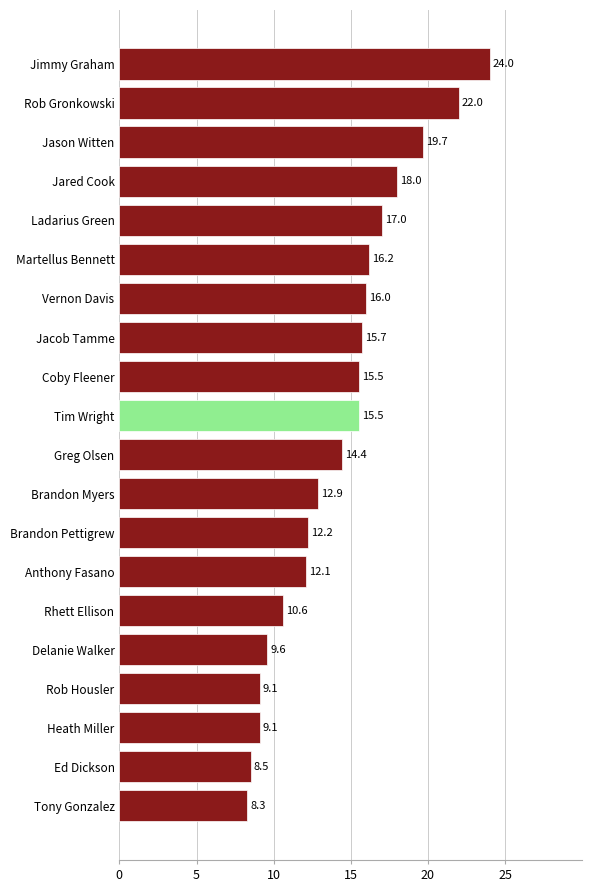

The value at Jared Cook is 18.0. True or false?

True